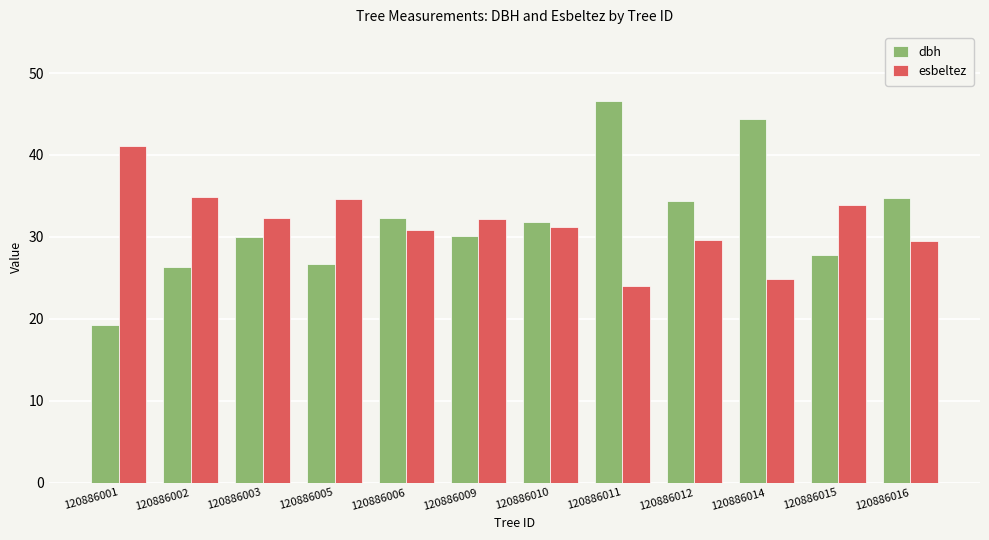

Which series has the widest spread of values?

dbh